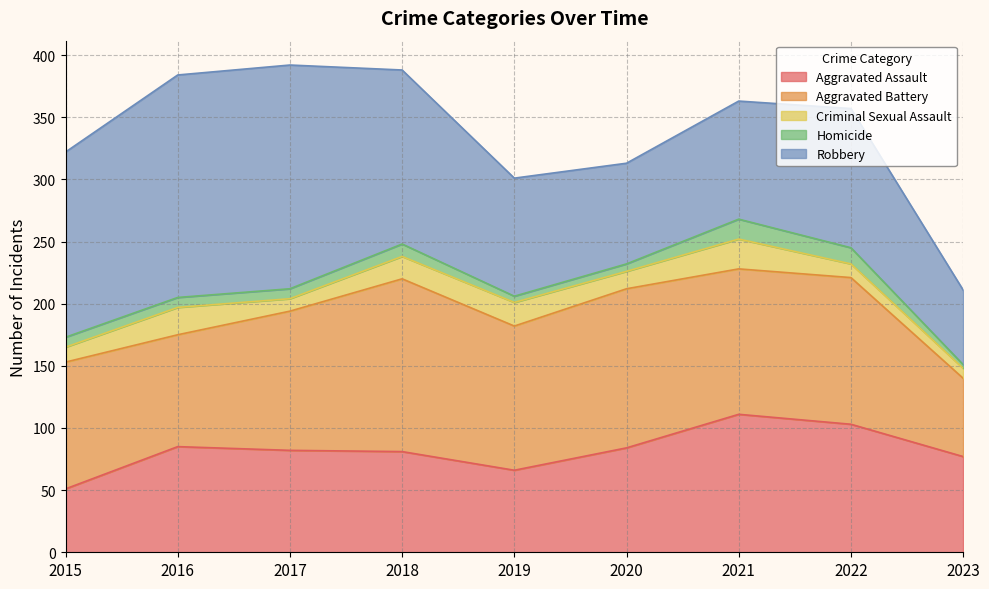

At which label does Aggravated Assault first exceed 82?

2016